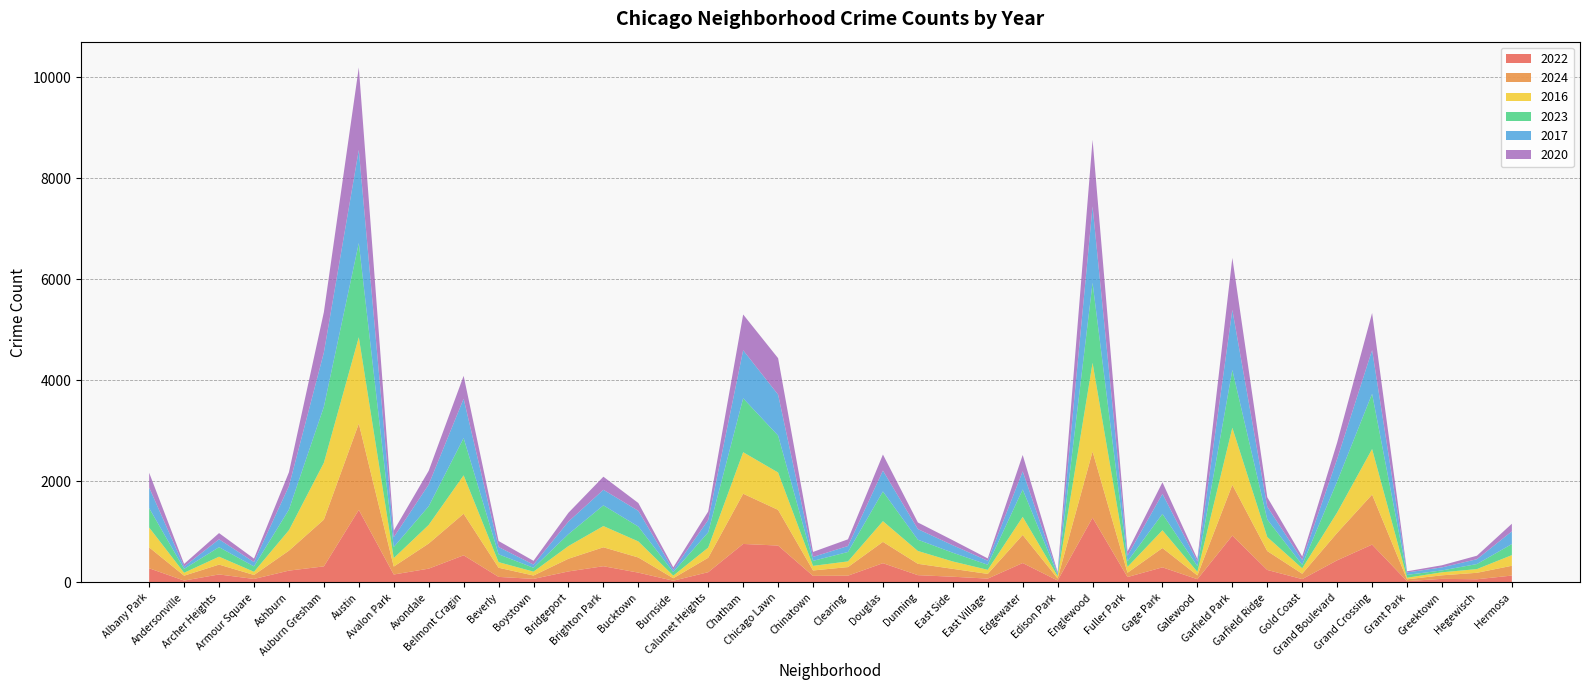

Reading left to right, transcribe all the data shown in this chart.

2022: Albany Park=281	Andersonville=38	Archer Heights=159	Armour Square=70	Ashburn=235	Auburn Gresham=319	Austin=1437	Avalon Park=158	Avondale=274	Belmont Cragin=538	Beverly=111	Boystown=71	Bridgeport=219	Brighton Park=322	Bucktown=195	Burnside=35	Calumet Heights=204	Chatham=763	Chicago Lawn=731	Chinatown=131	Clearing=135	Douglas=382	Dunning=145	East Side=114	East Village=77	Edgewater=385	Edison Park=39	Englewood=1283	Fuller Park=108	Gage Park=300	Galewood=65	Garfield Park=928	Garfield Ridge=248	Gold Coast=67	Grand Boulevard=439	Grand Crossing=750	Grant Park=27	Greektown=72	Hegewisch=64	Hermosa=137
2024: Albany Park=414	Andersonville=97	Archer Heights=195	Armour Square=79	Ashburn=395	Auburn Gresham=925	Austin=1708	Avalon Park=157	Avondale=497	Belmont Cragin=823	Beverly=181	Boystown=67	Bridgeport=251	Brighton Park=375	Bucktown=300	Burnside=49	Calumet Heights=286	Chatham=994	Chicago Lawn=706	Chinatown=107	Clearing=170	Douglas=422	Dunning=225	East Side=156	East Village=93	Edgewater=556	Edison Park=41	Englewood=1309	Fuller Park=85	Gage Park=382	Galewood=75	Garfield Park=1005	Garfield Ridge=374	Gold Coast=106	Grand Boulevard=543	Grand Crossing=990	Grant Park=36	Greektown=70	Hegewisch=128	Hermosa=194
2016: Albany Park=393	Andersonville=58	Archer Heights=157	Armour Square=63	Ashburn=405	Auburn Gresham=1126	Austin=1710	Avalon Park=168	Avondale=369	Belmont Cragin=760	Beverly=111	Boystown=77	Bridgeport=252	Brighton Park=420	Bucktown=318	Burnside=52	Calumet Heights=201	Chatham=822	Chicago Lawn=740	Chinatown=91	Clearing=113	Douglas=410	Dunning=254	East Side=146	East Village=81	Edgewater=358	Edison Park=46	Englewood=1756	Fuller Park=116	Gage Park=352	Galewood=71	Garfield Park=1130	Garfield Ridge=278	Gold Coast=108	Grand Boulevard=404	Grand Crossing=902	Grant Park=31	Greektown=60	Hegewisch=73	Hermosa=211
2023: Albany Park=384	Andersonville=76	Archer Heights=188	Armour Square=106	Ashburn=408	Auburn Gresham=1107	Austin=1864	Avalon Park=219	Avondale=369	Belmont Cragin=738	Beverly=155	Boystown=76	Bridgeport=236	Brighton Park=410	Bucktown=294	Burnside=69	Calumet Heights=302	Chatham=1067	Chicago Lawn=731	Chinatown=99	Clearing=186	Douglas=588	Dunning=223	East Side=173	East Village=100	Edgewater=542	Edison Park=27	Englewood=1585	Fuller Park=109	Gage Park=324	Galewood=113	Garfield Park=1143	Garfield Ridge=347	Gold Coast=69	Grand Boulevard=615	Grand Crossing=1093	Grant Park=57	Greektown=37	Hegewisch=100	Hermosa=219
2017: Albany Park=407	Andersonville=46	Archer Heights=156	Armour Square=86	Ashburn=464	Auburn Gresham=1075	Austin=1843	Avalon Park=194	Avondale=429	Belmont Cragin=778	Beverly=144	Boystown=63	Bridgeport=248	Brighton Park=308	Bucktown=311	Burnside=44	Calumet Heights=244	Chatham=951	Chicago Lawn=811	Chinatown=78	Clearing=118	Douglas=413	Dunning=210	East Side=148	East Village=79	Edgewater=359	Edison Park=27	Englewood=1511	Fuller Park=112	Gage Park=396	Galewood=92	Garfield Park=1190	Garfield Ridge=253	Gold Coast=95	Grand Boulevard=444	Grand Crossing=865	Grant Park=48	Greektown=60	Hegewisch=96	Hermosa=251
2020: Albany Park=293	Andersonville=52	Archer Heights=123	Armour Square=69	Ashburn=275	Auburn Gresham=799	Austin=1633	Avalon Park=130	Avondale=273	Belmont Cragin=453	Beverly=119	Boystown=75	Bridgeport=174	Brighton Park=259	Bucktown=155	Burnside=51	Calumet Heights=169	Chatham=708	Chicago Lawn=721	Chinatown=99	Clearing=133	Douglas=318	Dunning=131	East Side=99	East Village=47	Edgewater=324	Edison Park=26	Englewood=1318	Fuller Park=84	Gage Park=229	Galewood=49	Garfield Park=1029	Garfield Ridge=188	Gold Coast=70	Grand Boulevard=327	Grand Crossing=734	Grant Park=23	Greektown=42	Hegewisch=69	Hermosa=151